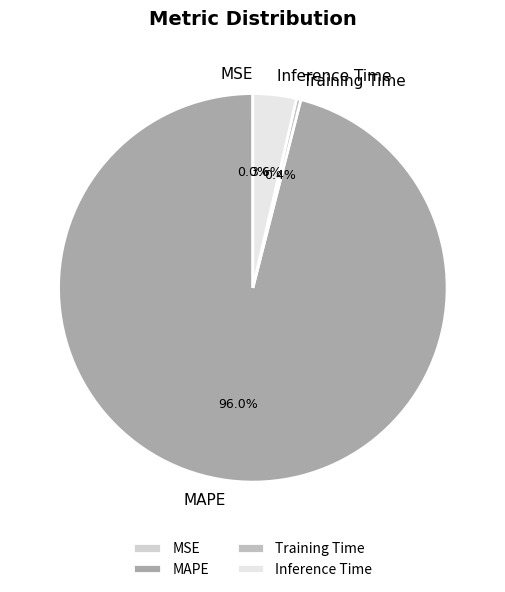

Which has a higher value, Training Time or Inference Time?

Inference Time